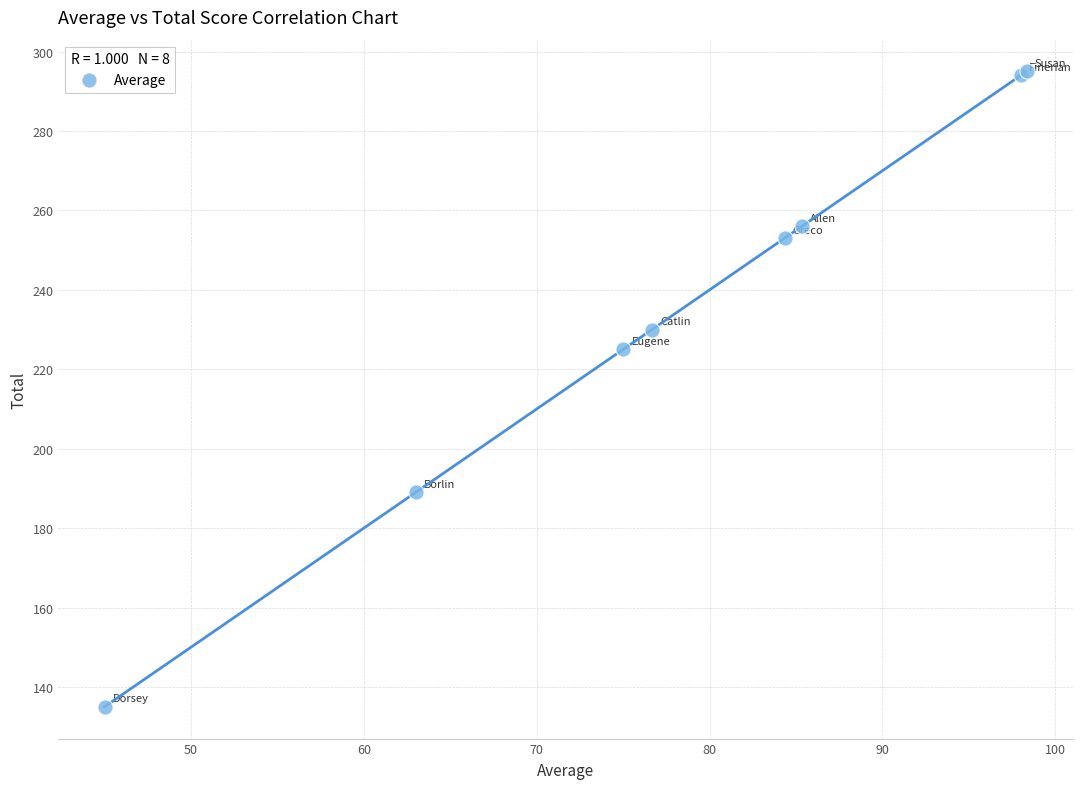

What Y value in the scatter plot is closest to 215?

225